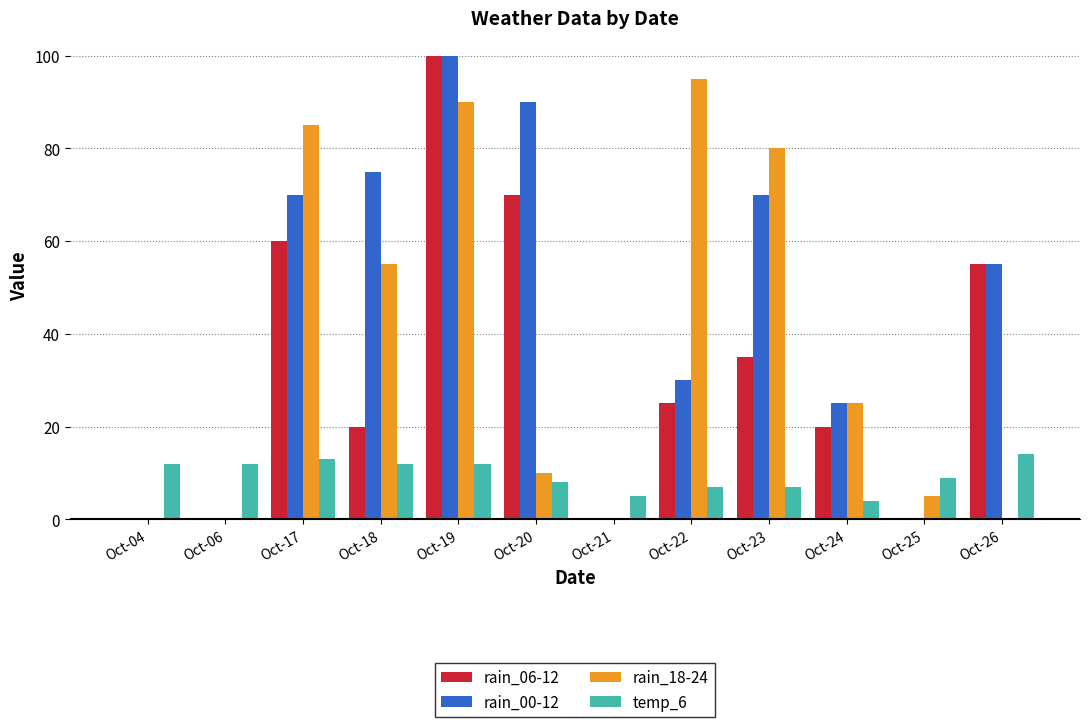

What is the spread (max minus min) of values at Oct-18?

63